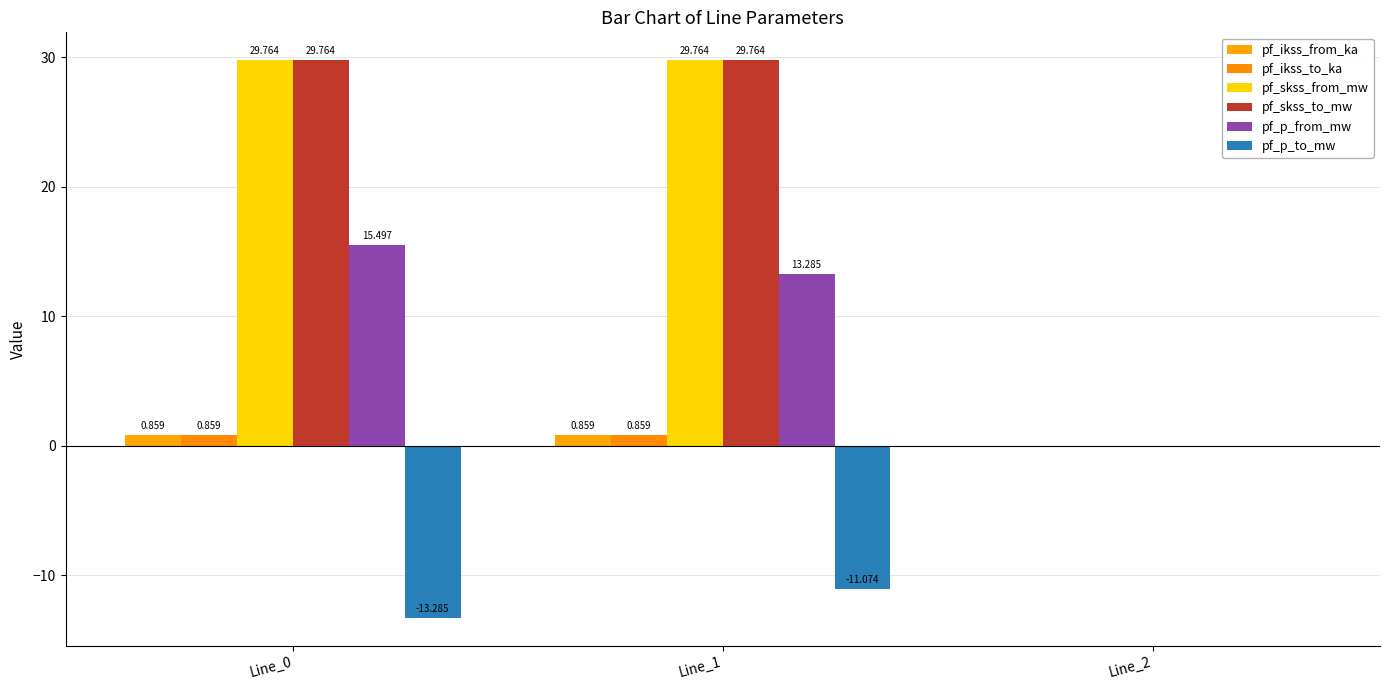

Are the bars horizontal?

No